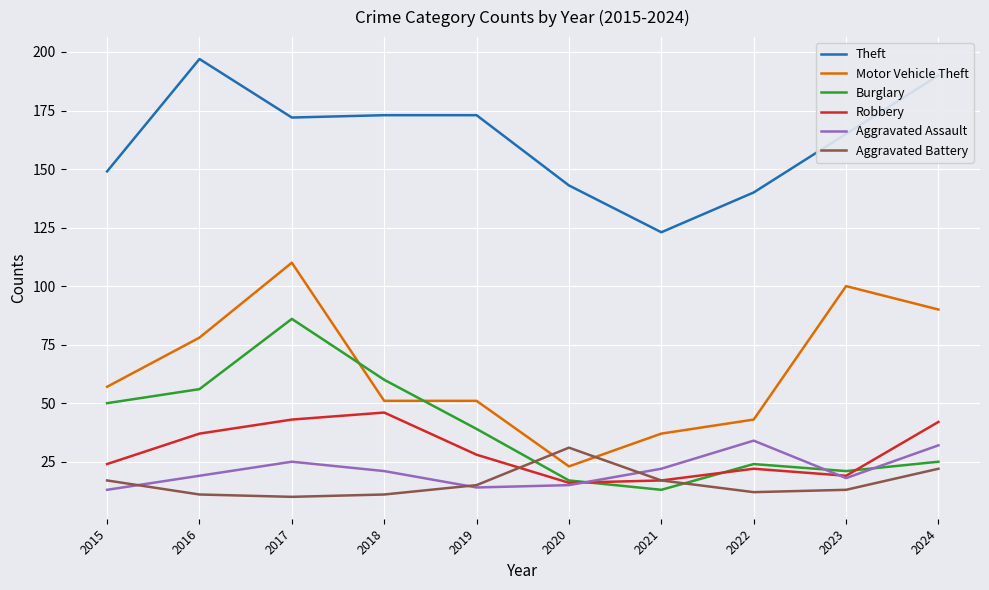

What is the approximate value of Motor Vehicle Theft at 2020, to the nearest 5?

25